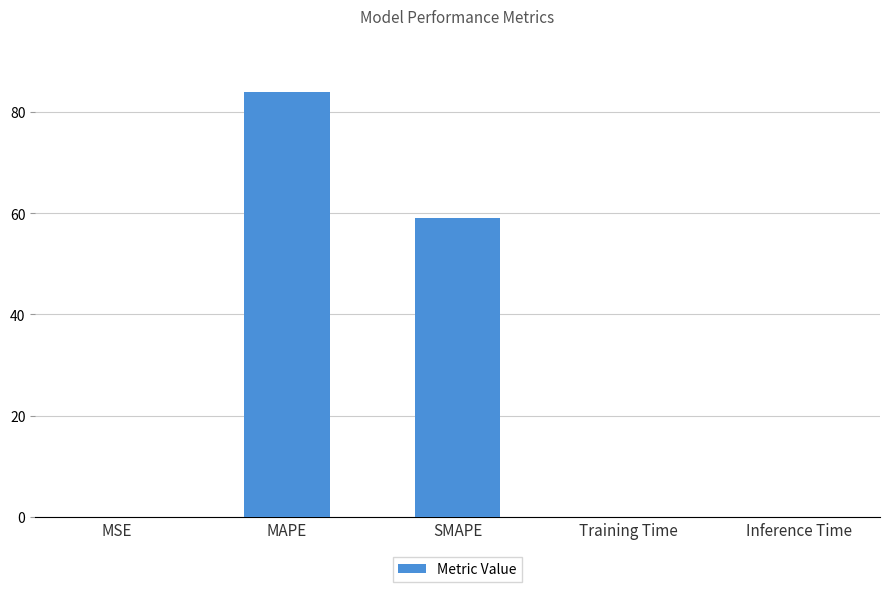

Count the number of categories in the chart.

5